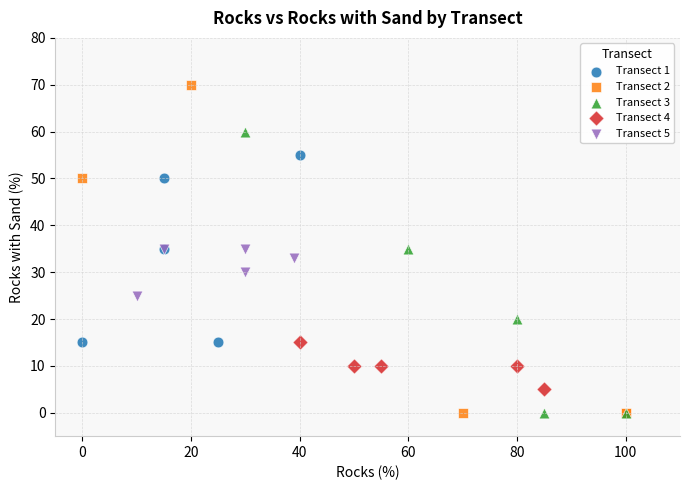

Which series contains the highest Y value?

Transect 2